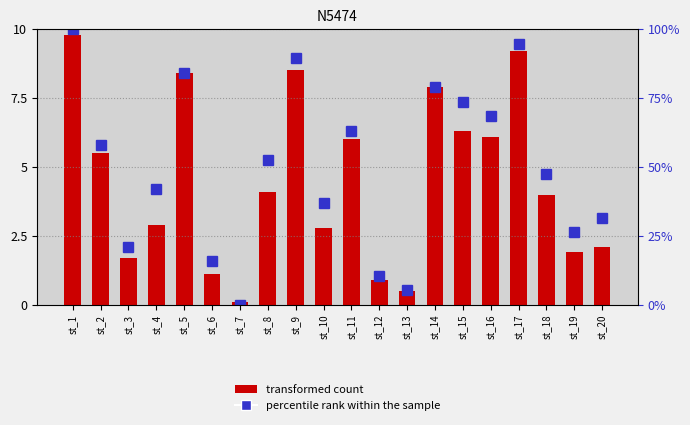

Which series changed the most between st_5 and st_14?

percentile rank within the sample